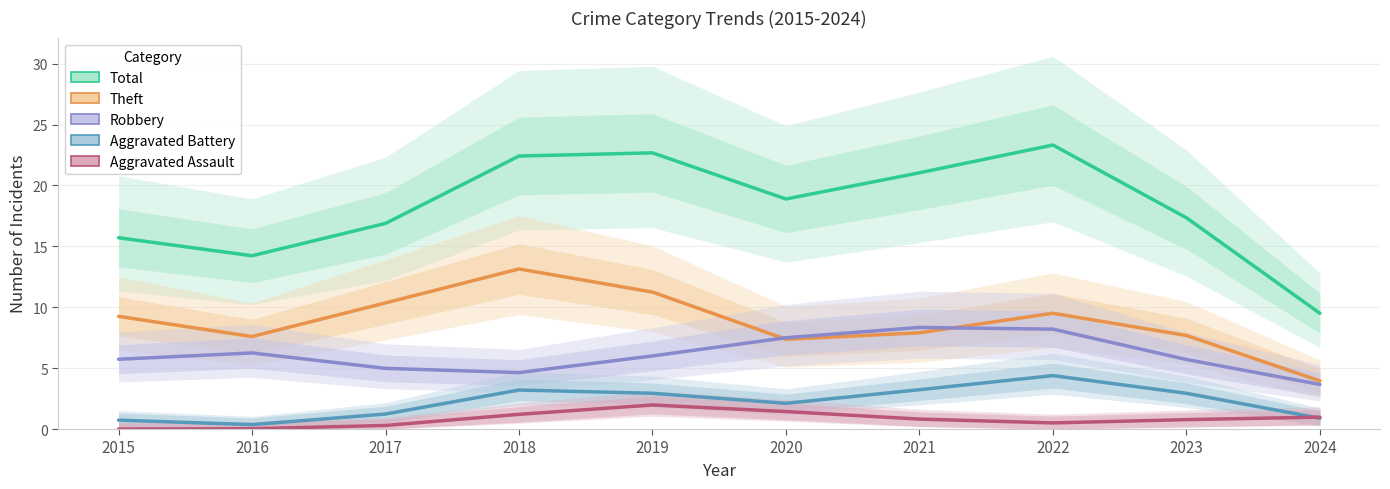

Count the number of data series in this chart.

5